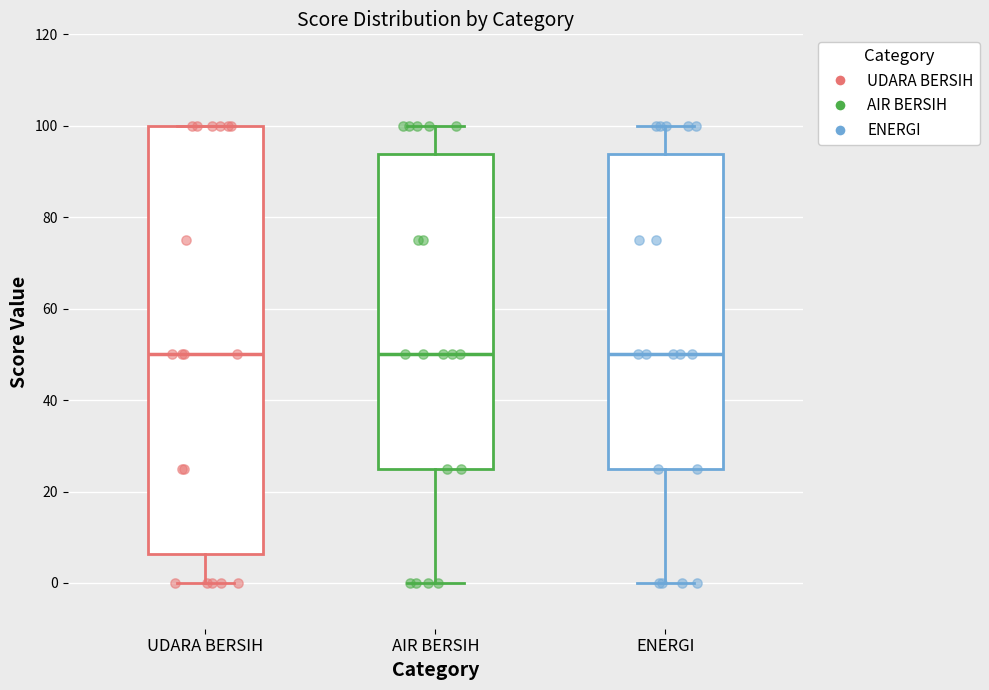

Where does the upper whisker of the box for AIR BERSIH end on the y-axis? The values are not printed on the chart, so give them approximately, as read against the axis.

100